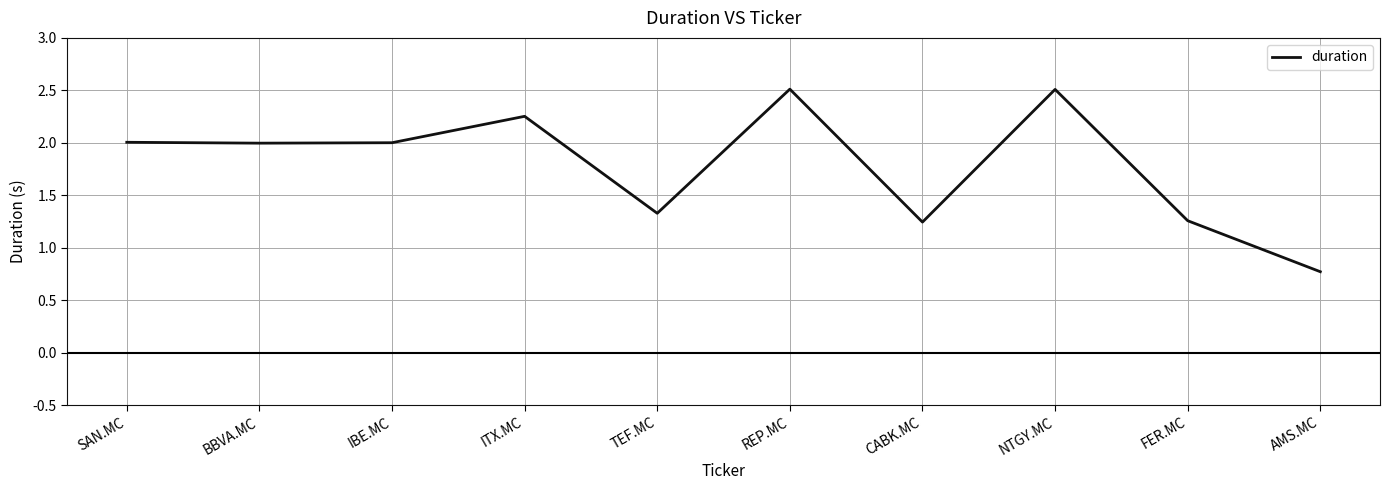

True or false: the data shows 2.0 at IBE.MC.

True